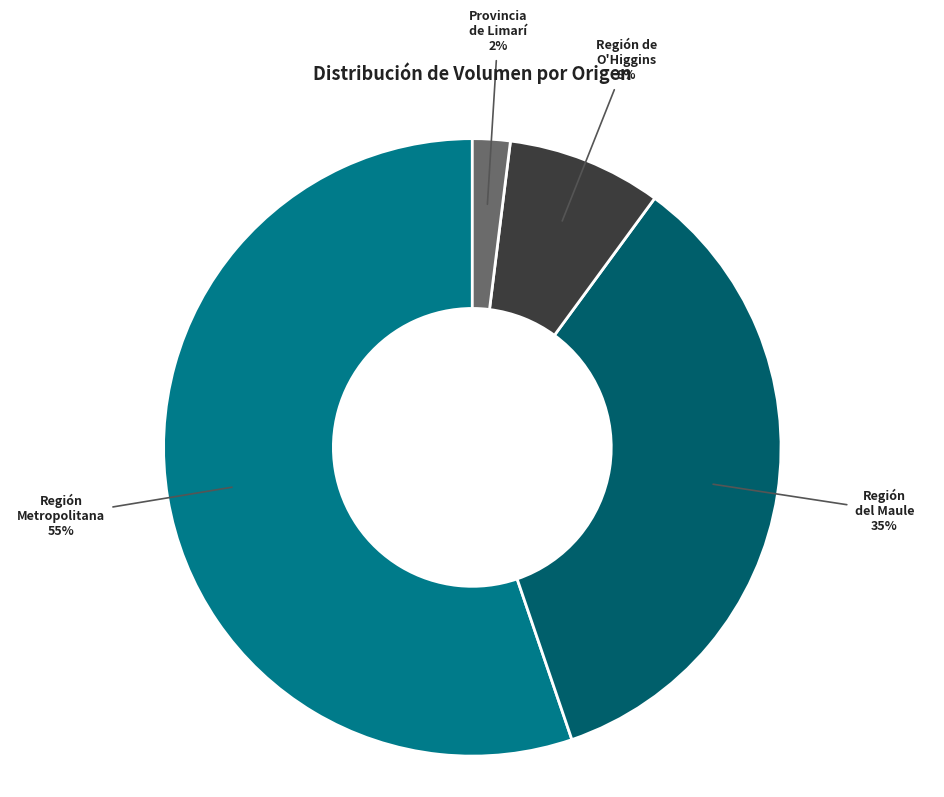

Do Provincia de Limarí and Región Metropolitana together represent more than half of the pie?

Yes